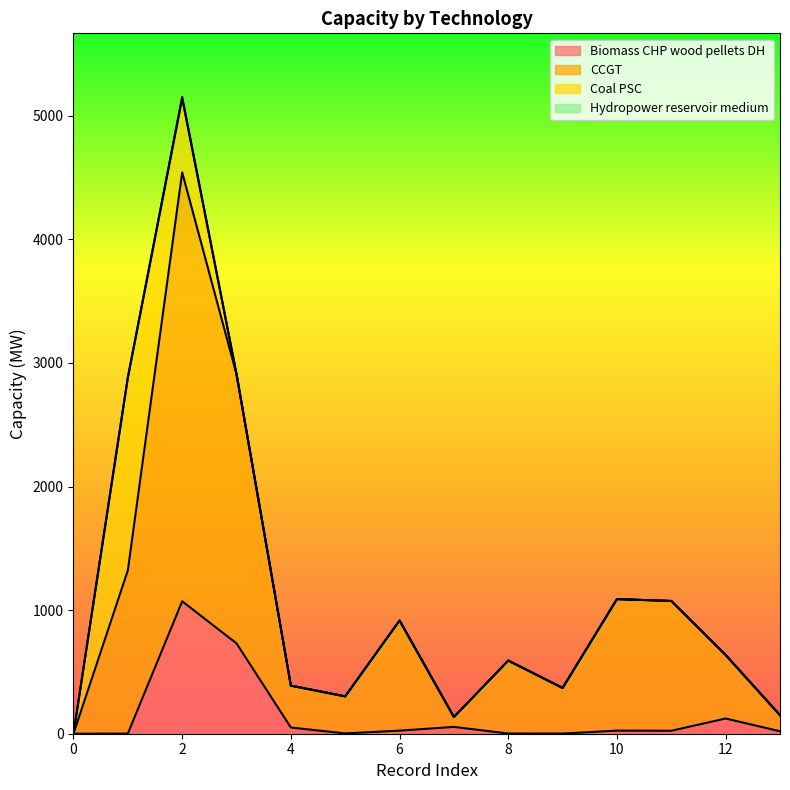

How many data points in Biomass_CHP_wood_pellets_DH are less than 25?

7